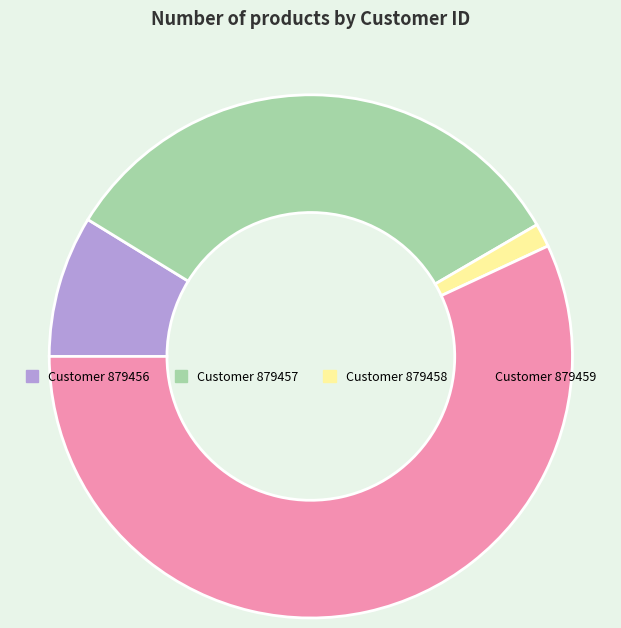

Is the sum of Customer 879456 and Customer 879459 greater than half?

Yes